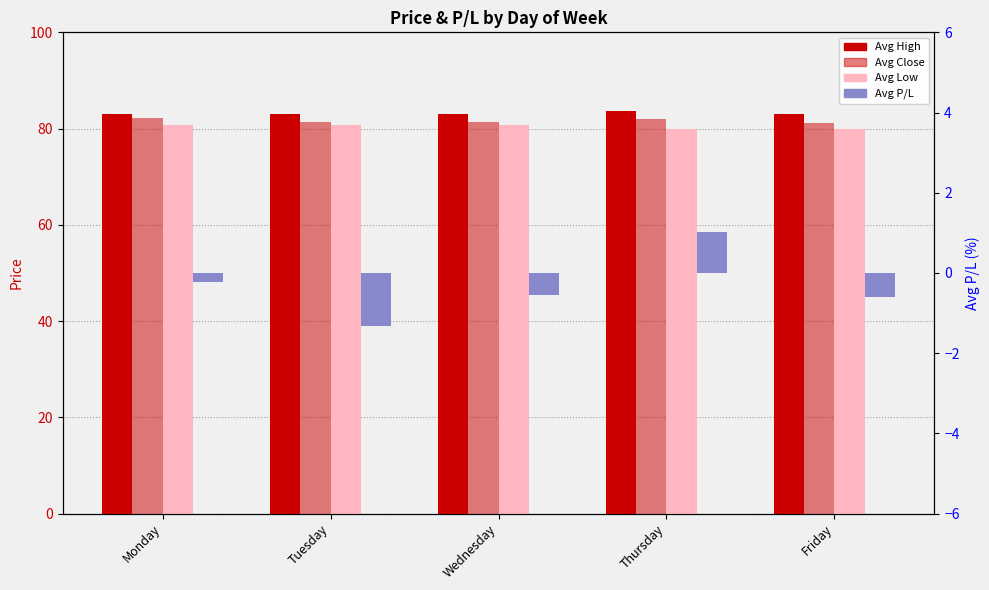

How many values in the Avg P/L series are below 0?

4